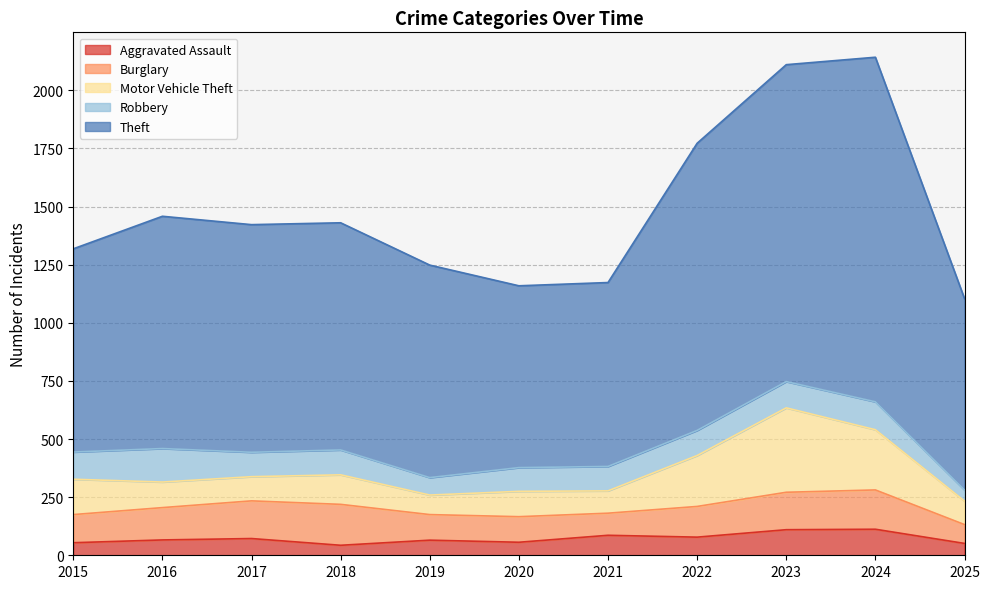

What are all the series names shown in the legend?

Aggravated Assault, Burglary, Motor Vehicle Theft, Robbery, Theft